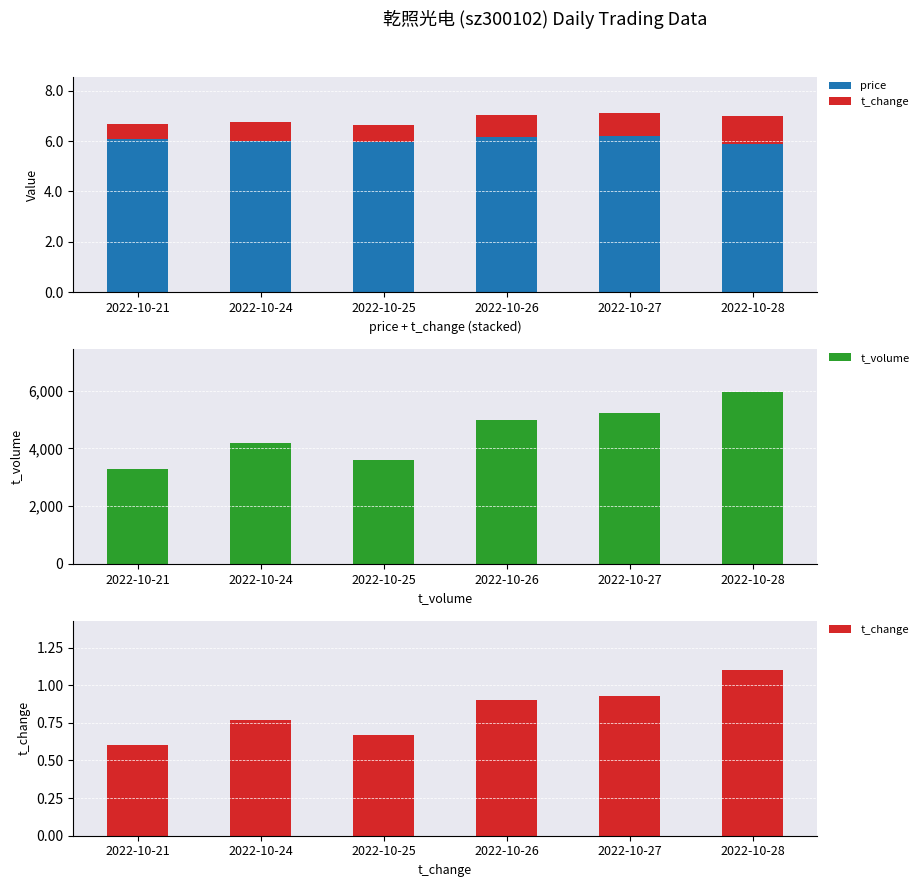

How many groups of bars are there?

6